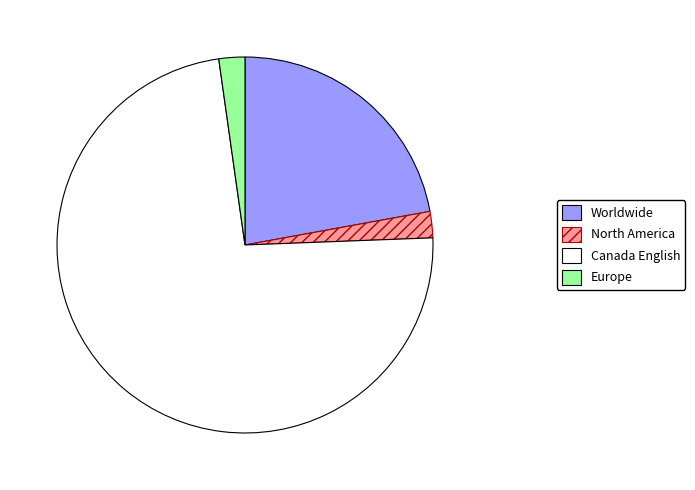

Which has a higher value, Canada English or North America?

Canada English